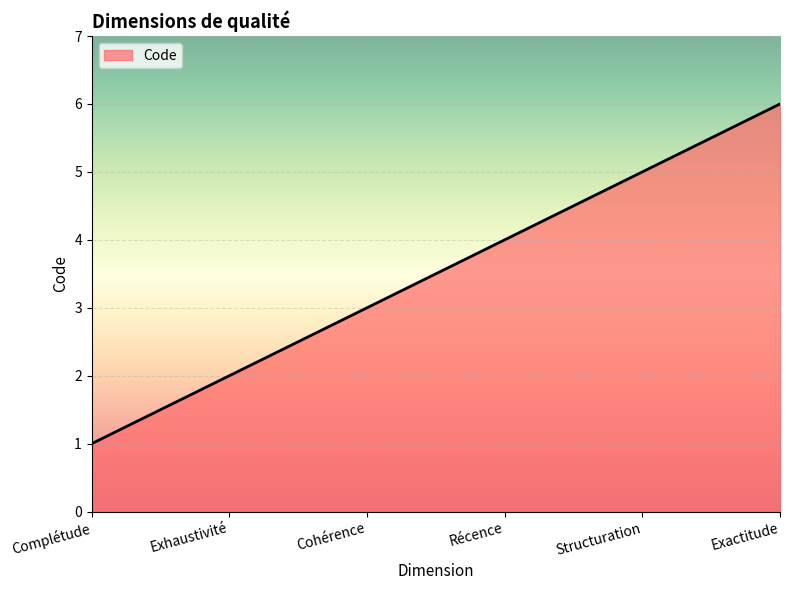

What is the minimum value shown in the chart?

1.0